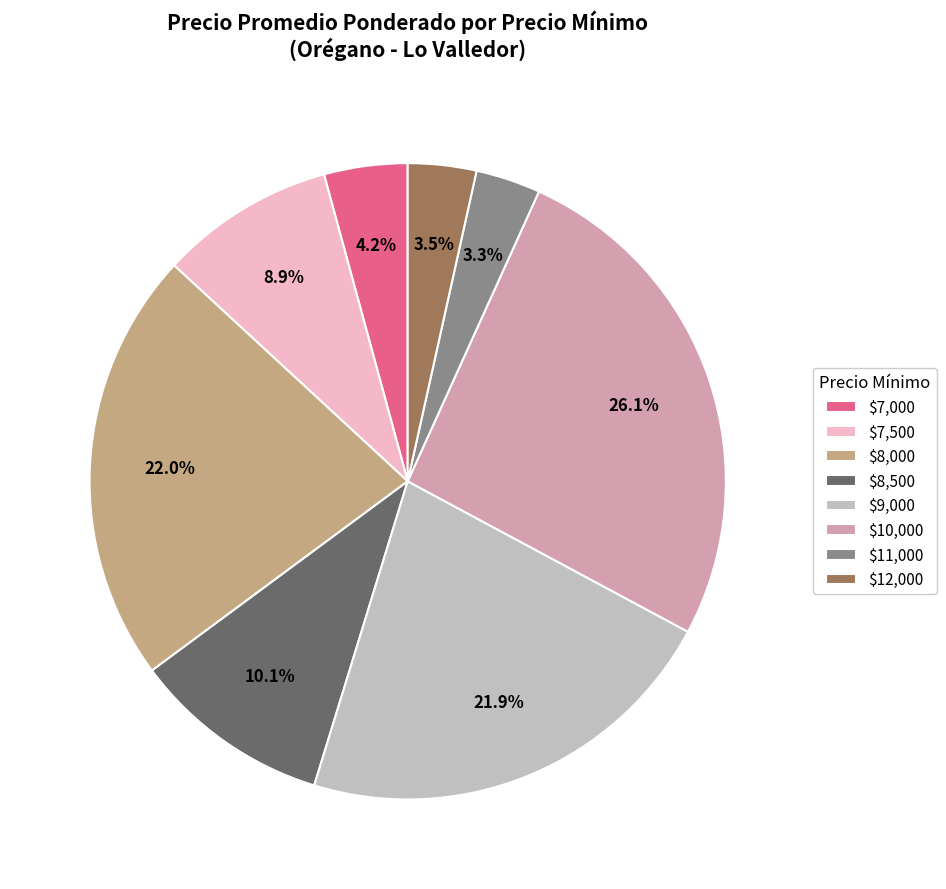

What portion of the pie excludes $10,000?

73.9%